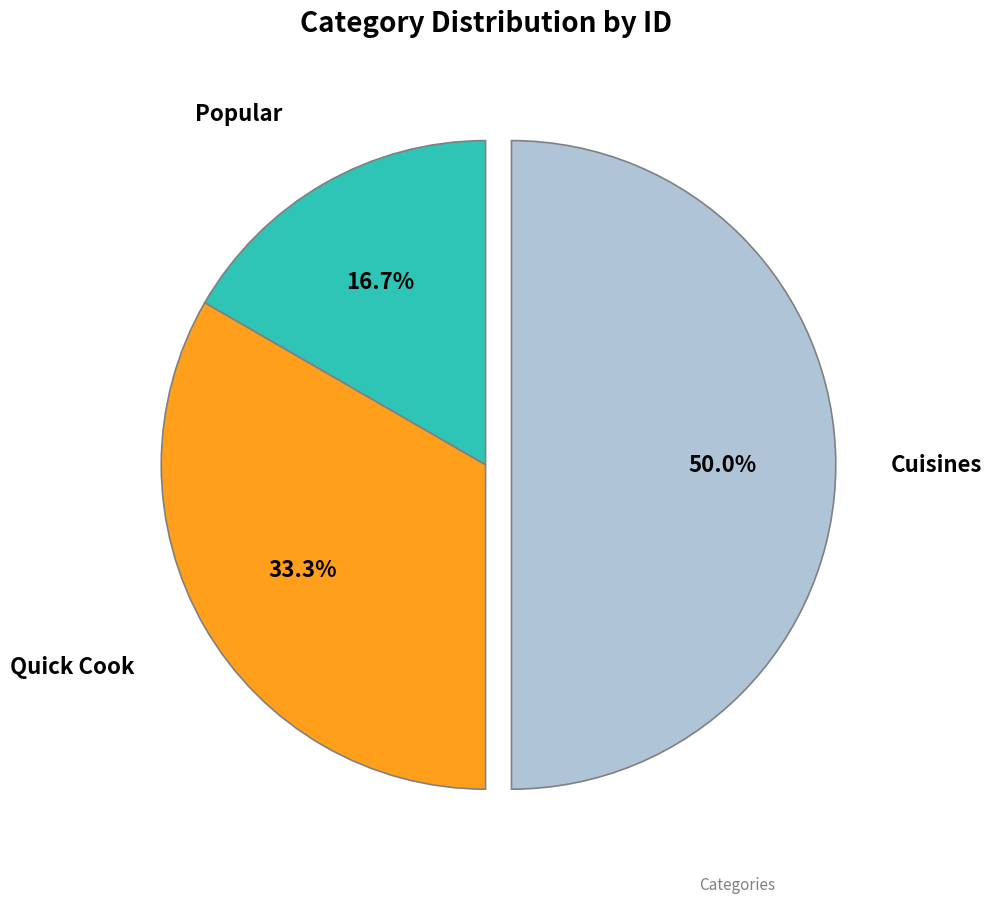

Rank the categories by value from highest to lowest.

Cuisines, Quick Cook, Popular